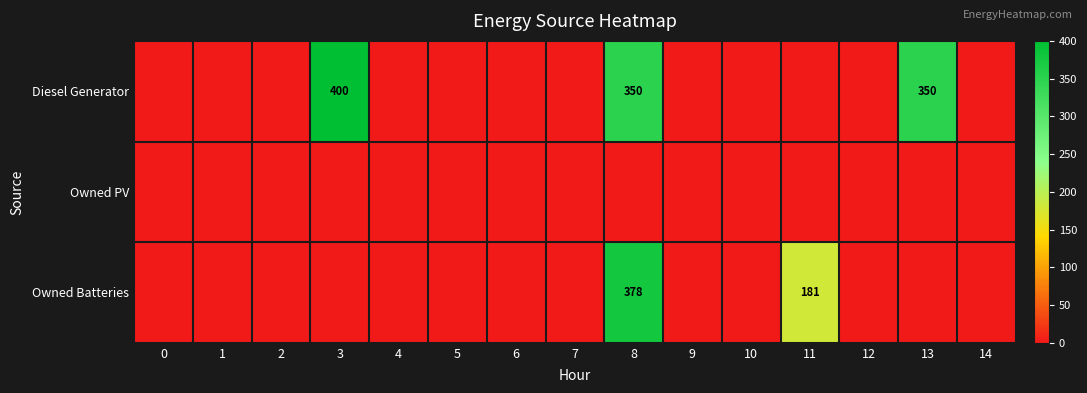

How many categories are shown in the chart?

15